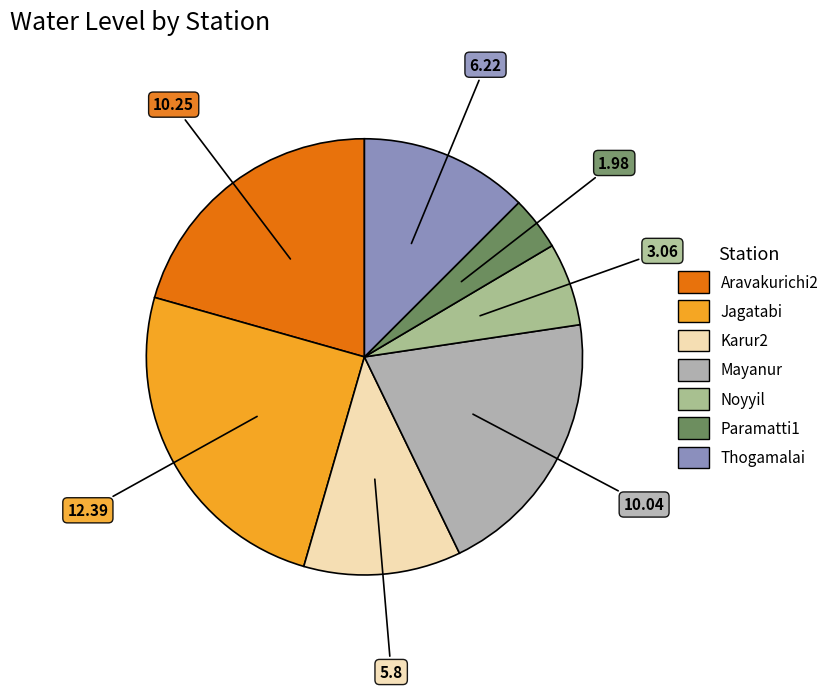

Between Mayanur and Paramatti1, which is larger?

Mayanur